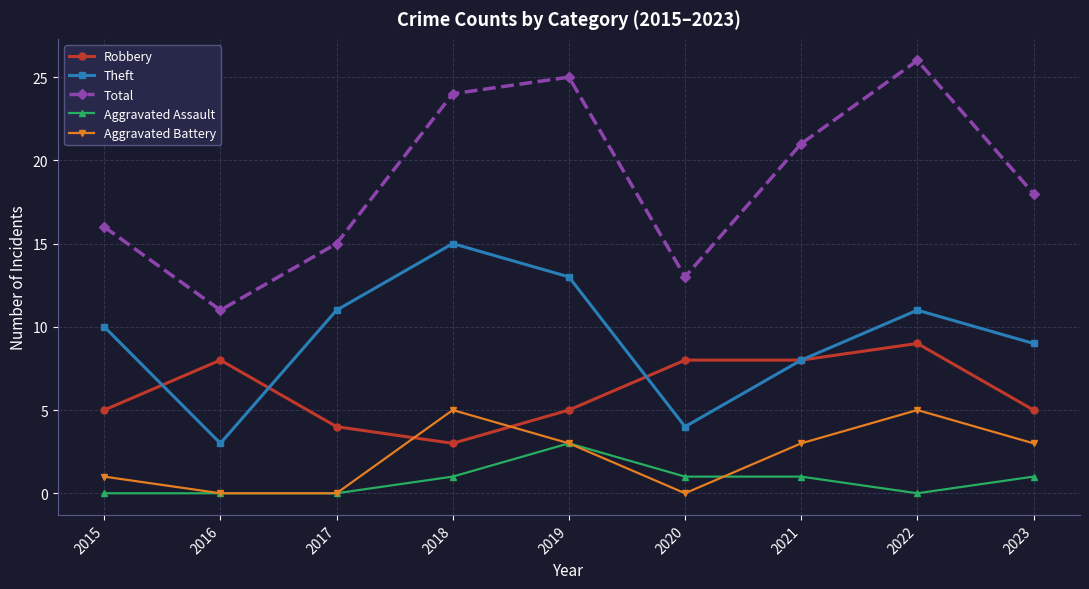

Reading right to left, extract all data points from this chart.

Robbery: 5	9	8	8	5	3	4	8	5
Theft: 9	11	8	4	13	15	11	3	10
Total: 18	26	21	13	25	24	15	11	16
Aggravated Assault: 1	0	1	1	3	1	0	0	0
Aggravated Battery: 3	5	3	0	3	5	0	0	1